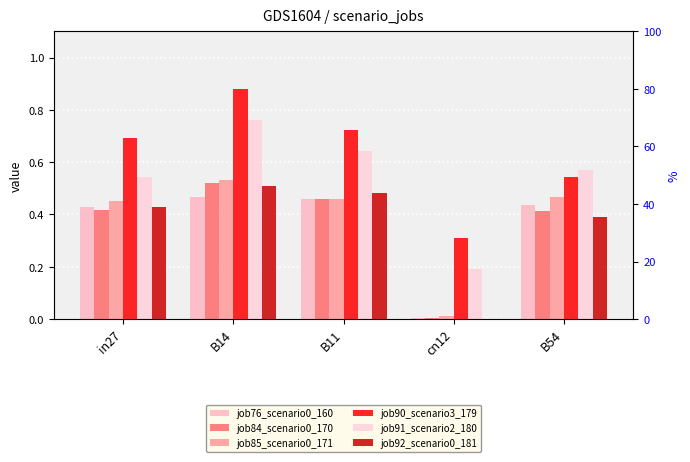

What is the average value of the job91_scenario2_180 series?

0.5